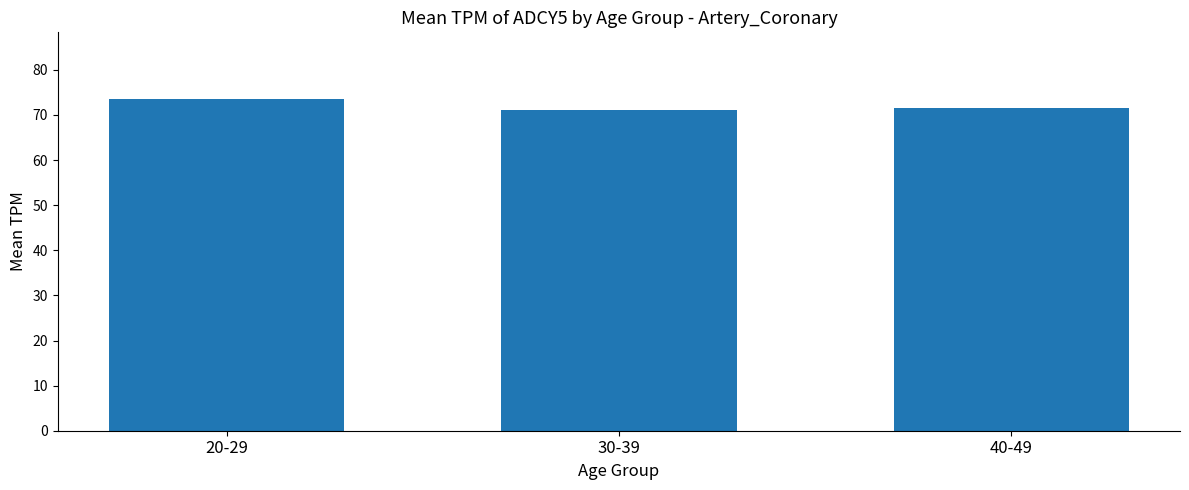

Which category has the highest value across all series?

20-29